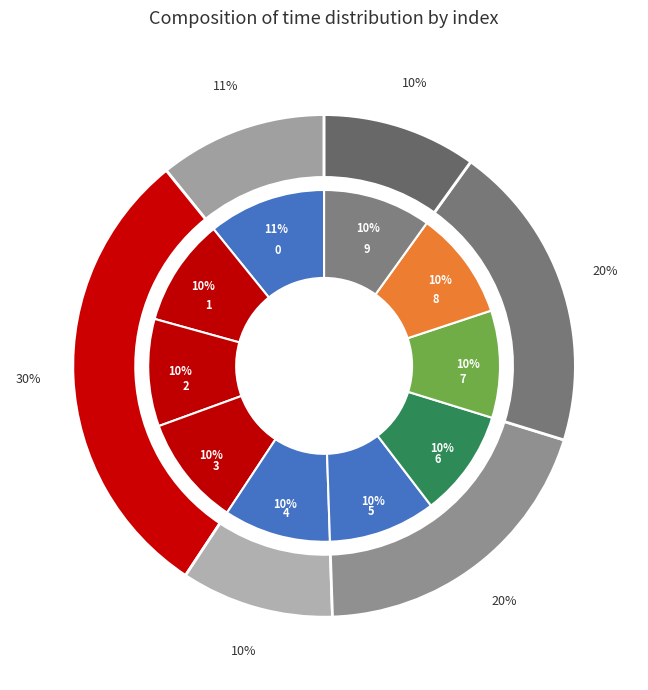

Which slice is the smallest?

4